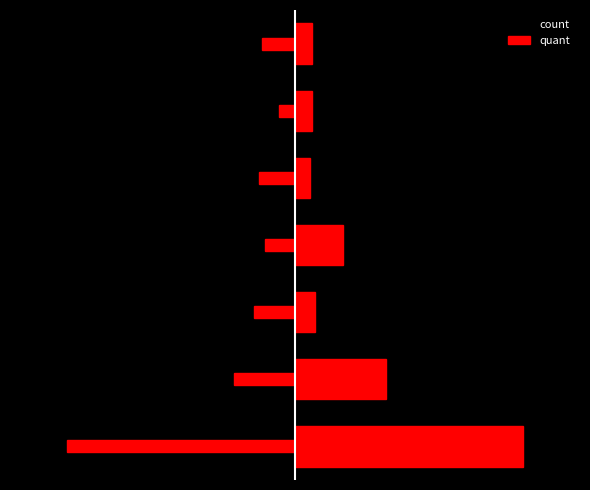

How many bars are there in total?

14